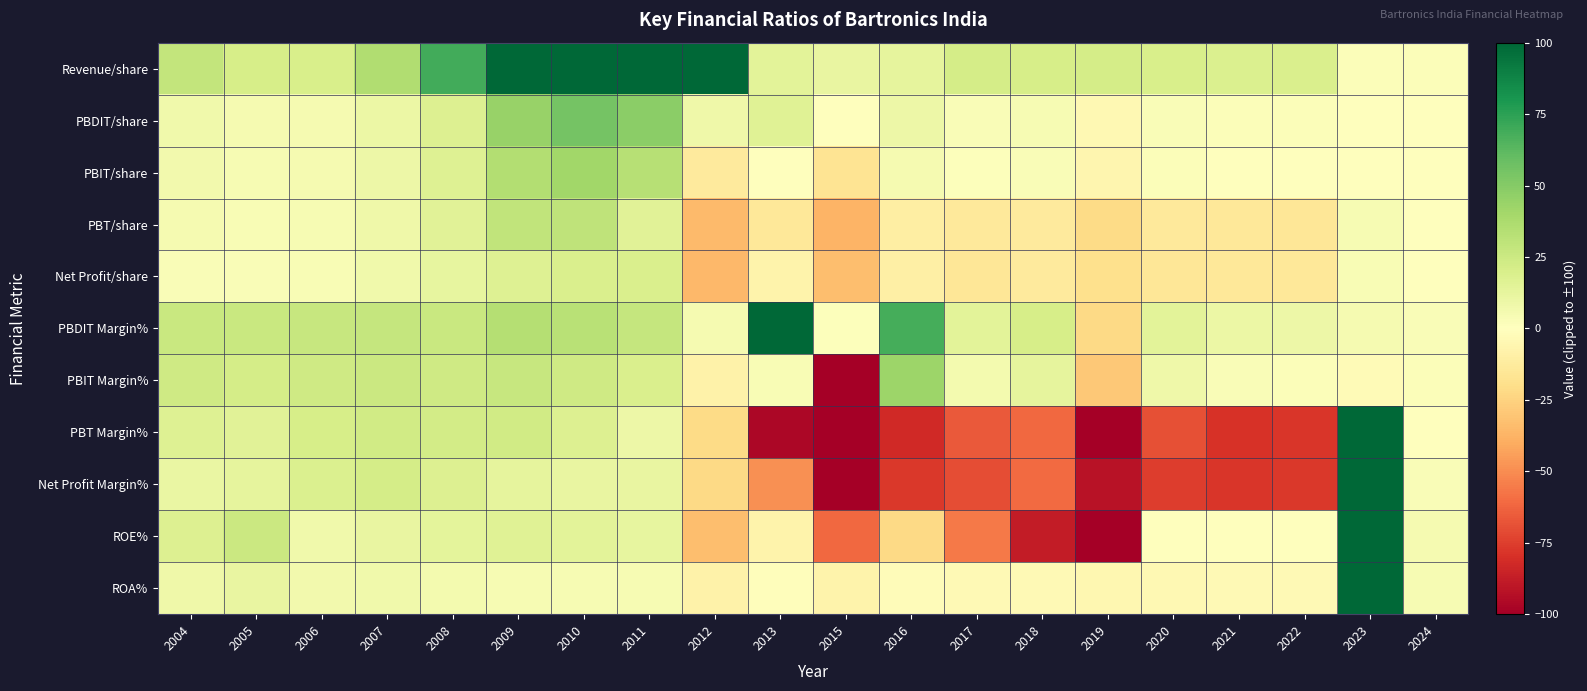

Between 2009 and 2007, which is larger?

2009